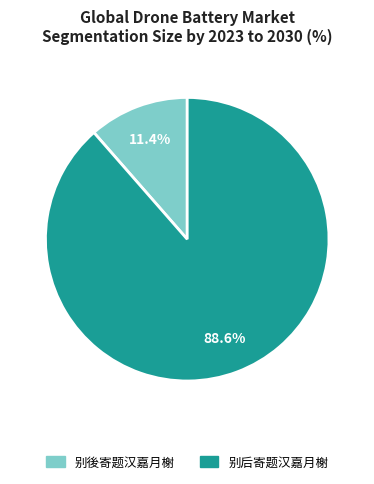

How many segments does this pie chart have?

2